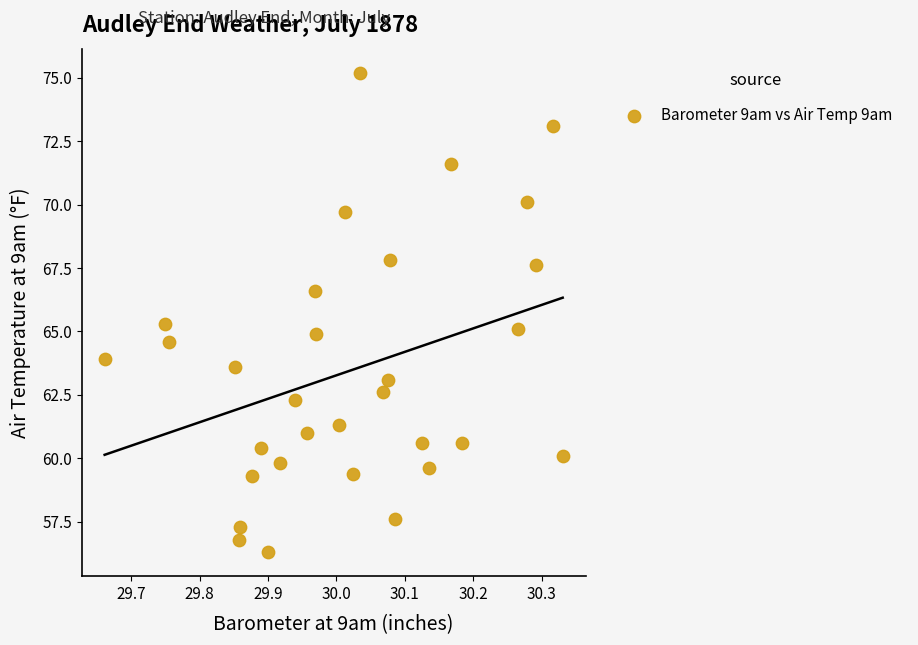

What is the range of Y values (max minus min)?

18.9